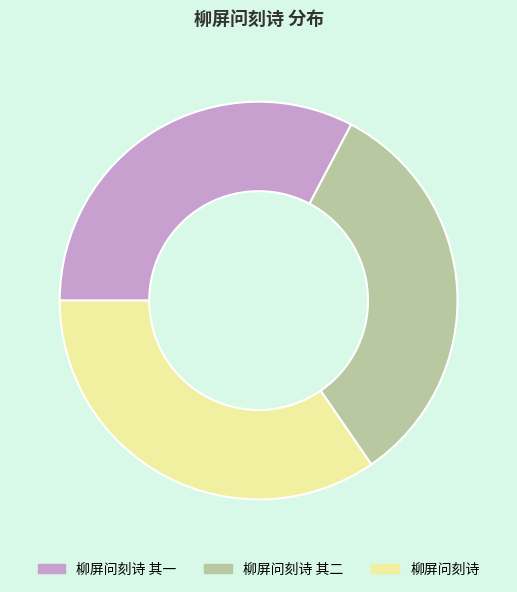

Which slice is the largest?

柳屏问刻诗